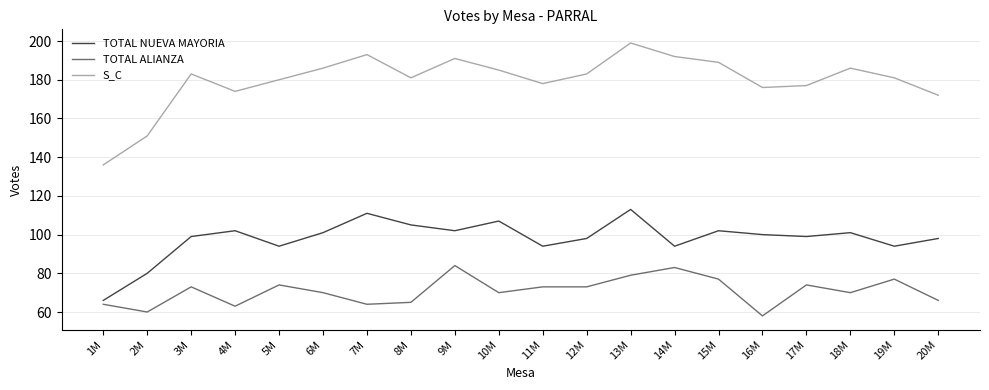

Is the value of TOTAL NUEVA MAYORIA at 15M greater than the value of S_C at 12M?

No